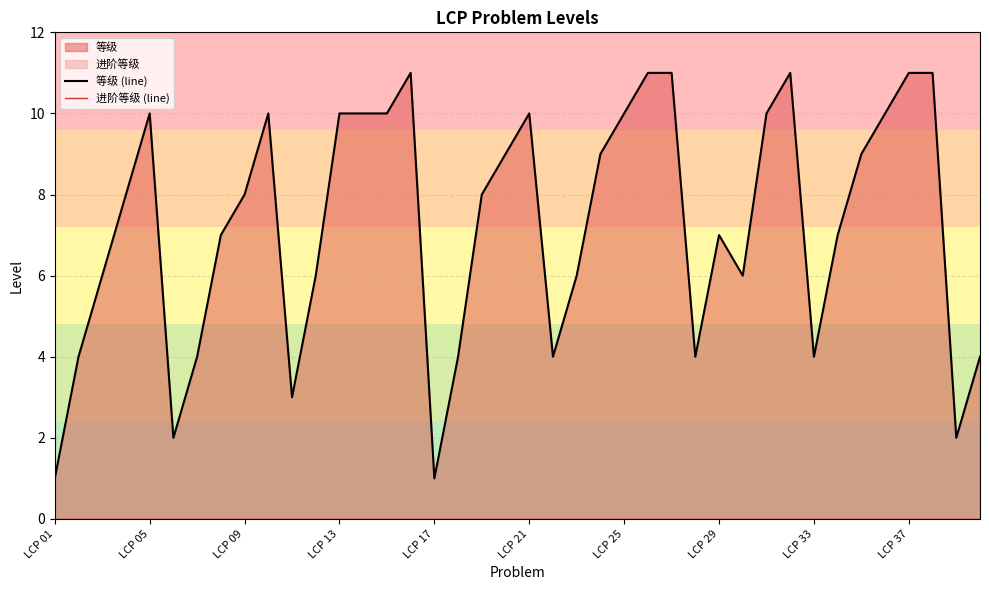

True or false: 进阶等级 (line) and 等级 (line) intersect in this chart.

False